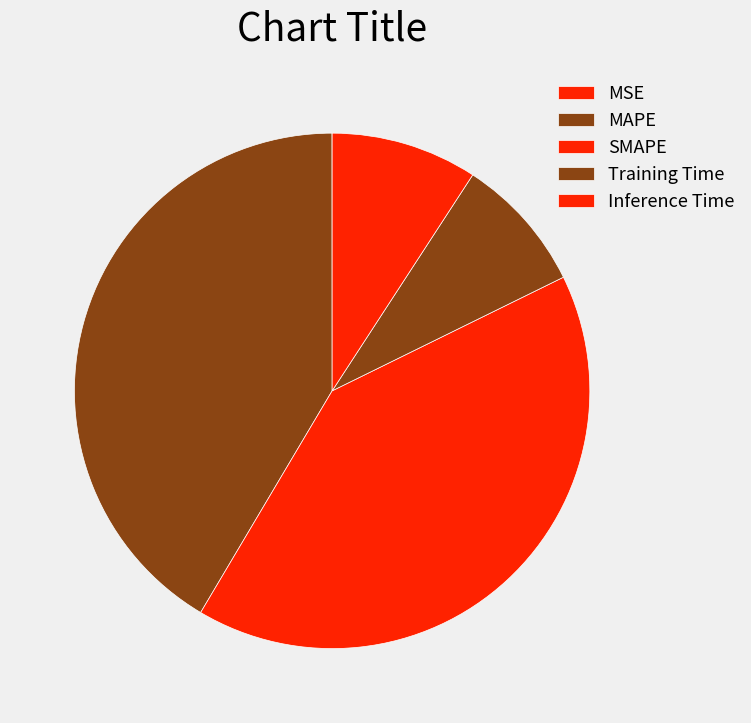

What percentage is the MAPE slice, to the nearest percent?

41%